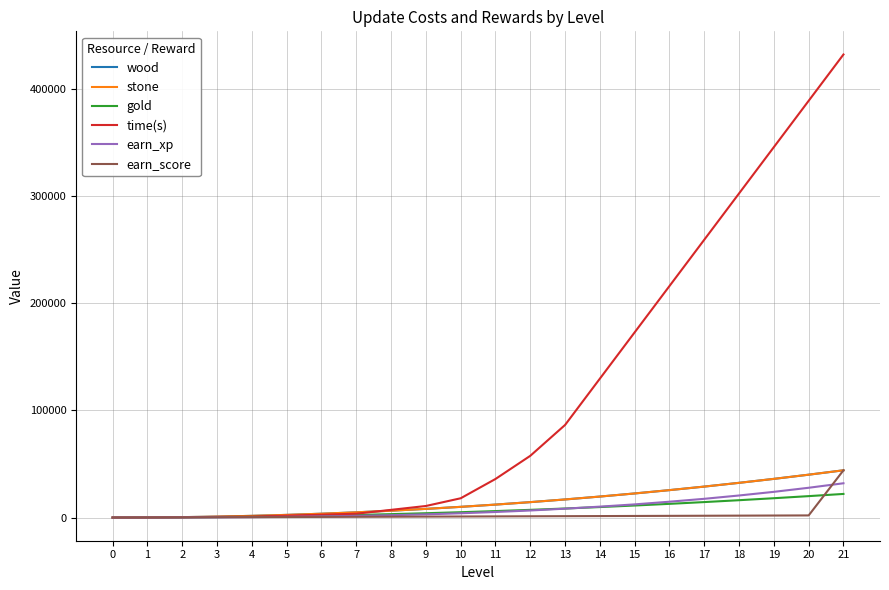

What is the value of the earn_xp point at the 21st from the left?

27800